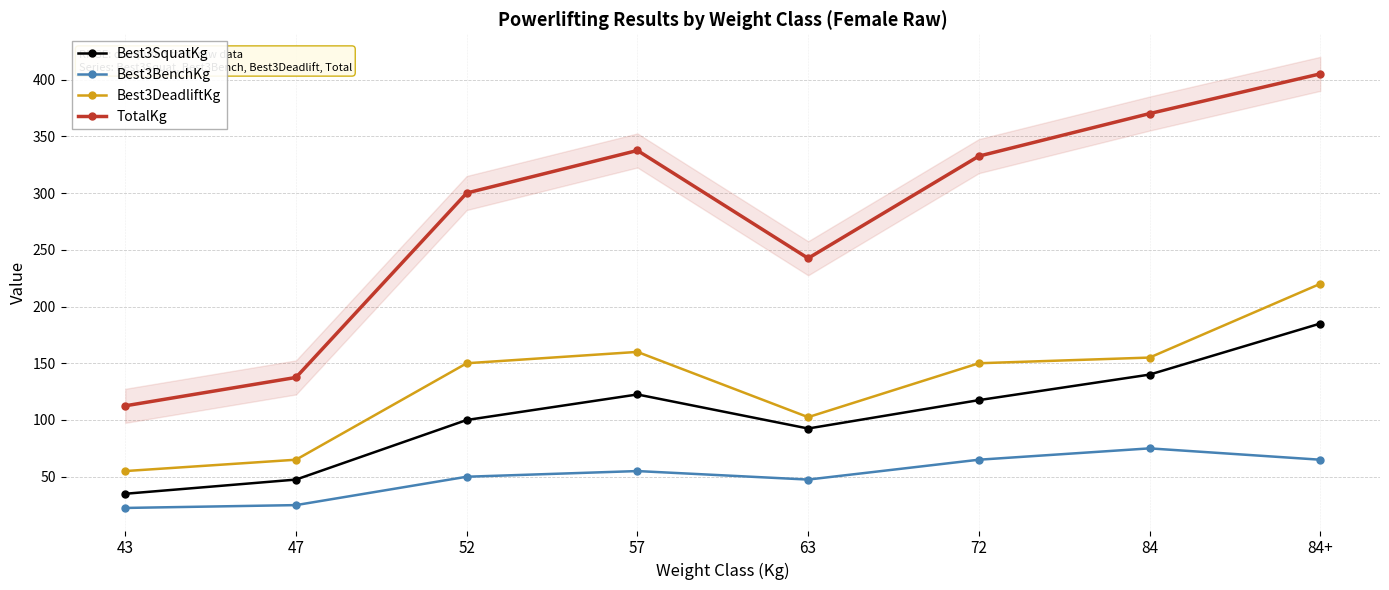

Which has a higher value, 63 or 57?

57